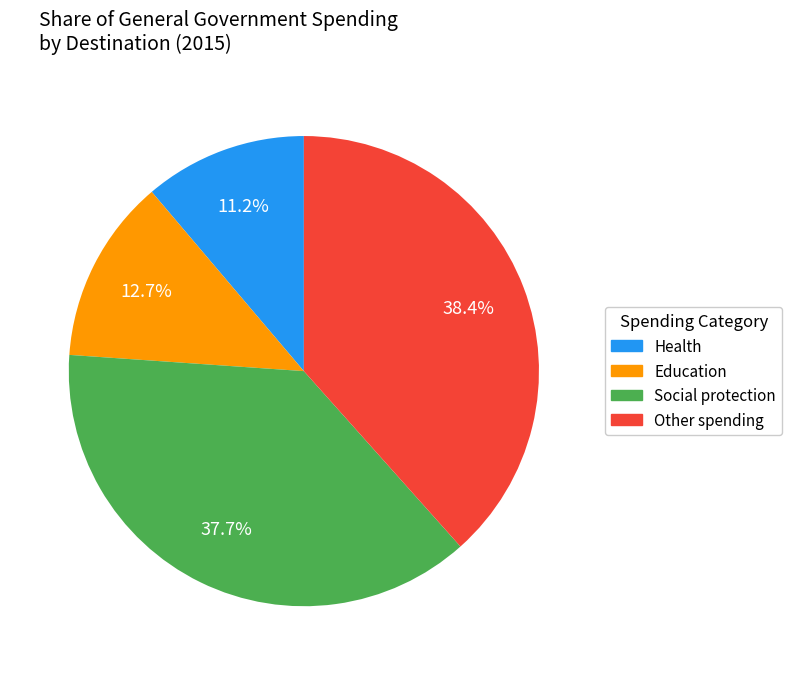

Does any single category account for the majority?

No